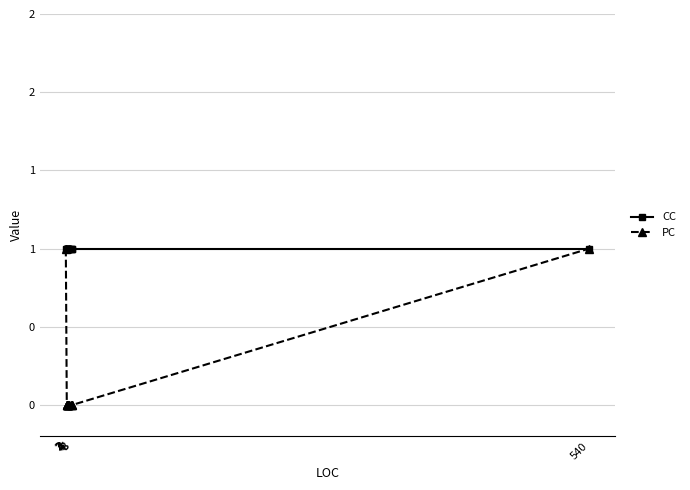

True or false: PC and CC intersect in this chart.

False